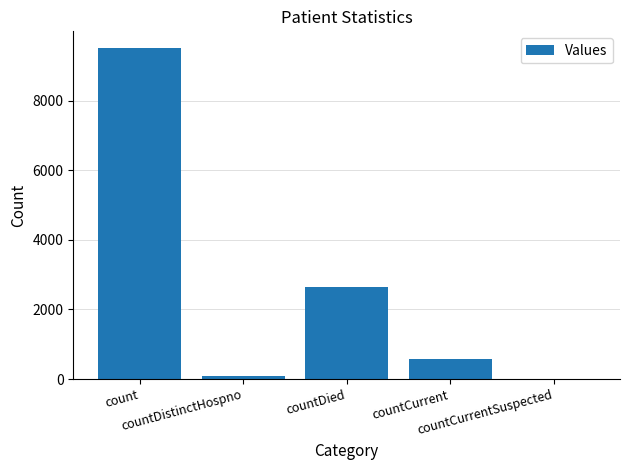

What is the maximum value shown in the chart?

9511